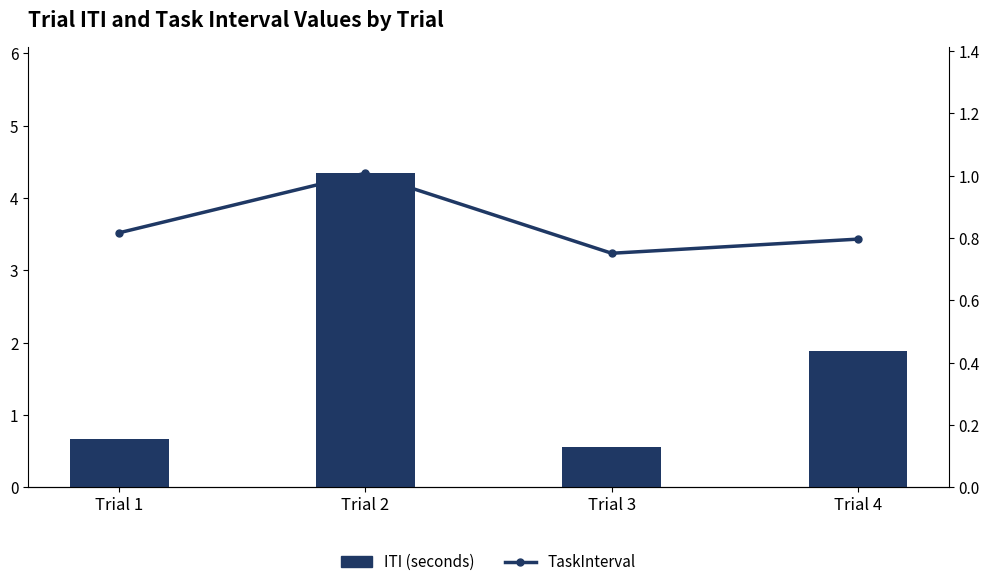

What is the average value of the ITI (seconds) series?

1.9